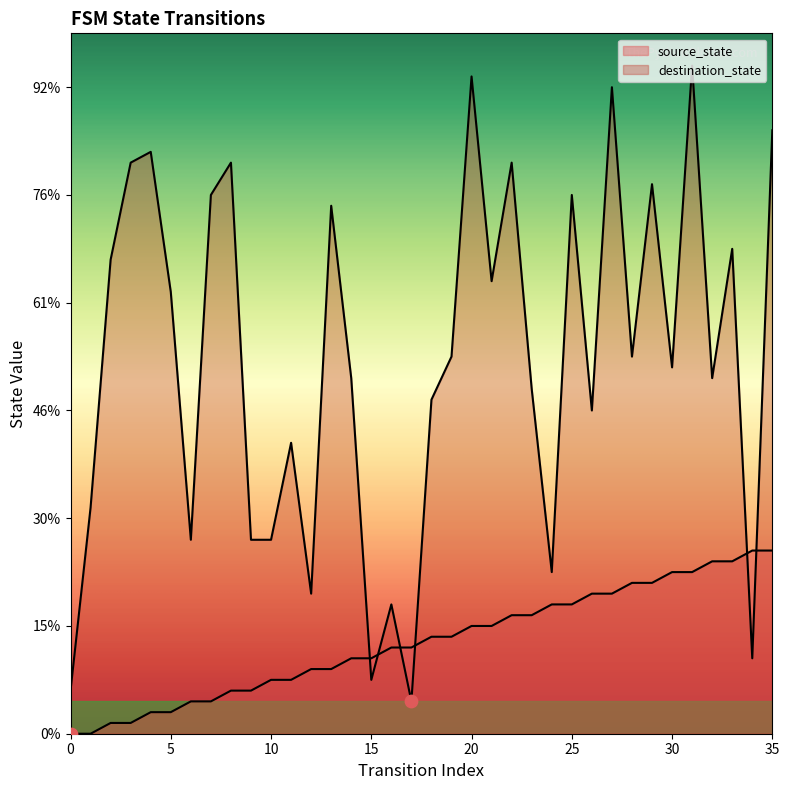

What are all the series names shown in the legend?

source_state, destination_state